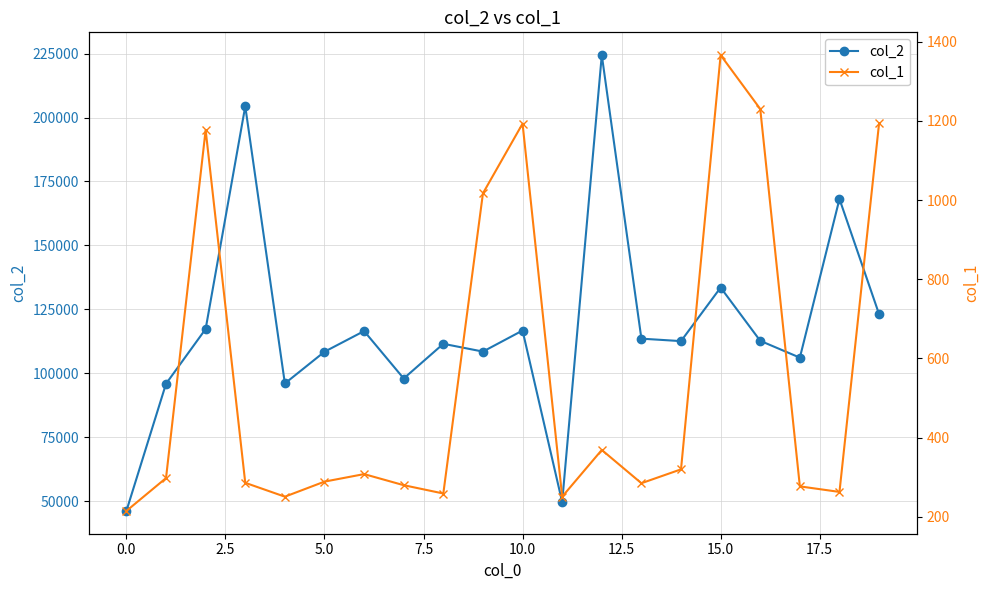

How many lines are shown in the chart?

2